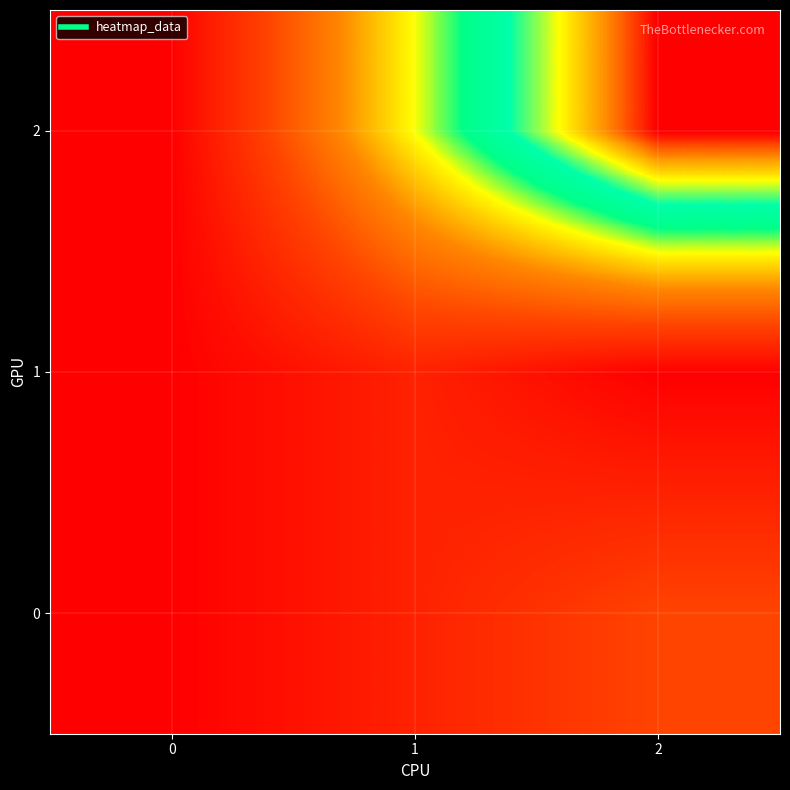

At which category is the sum across all series the highest?

2